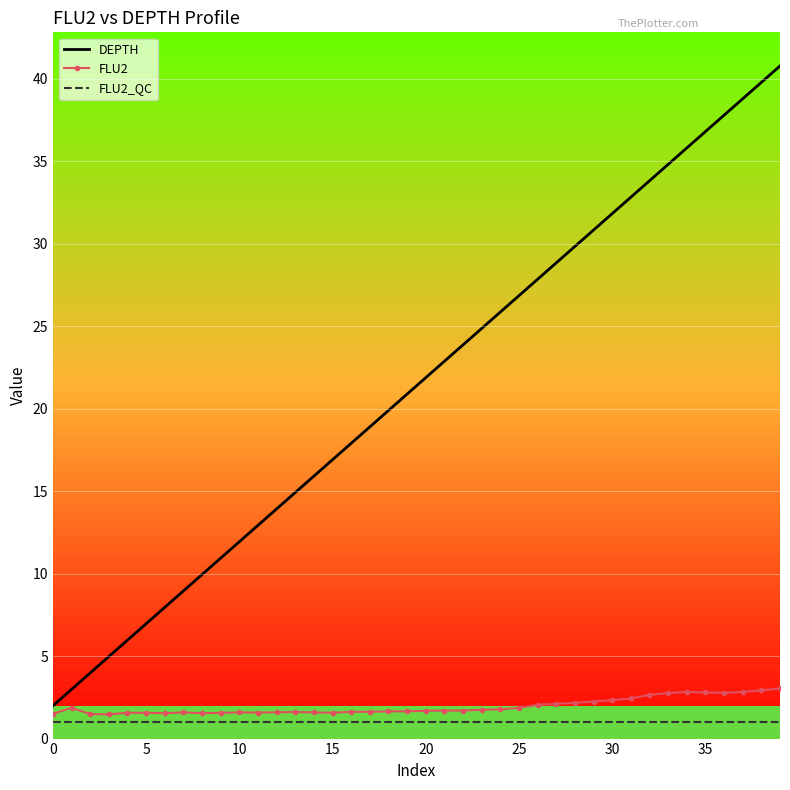

True or false: FLU2 and DEPTH intersect in this chart.

False